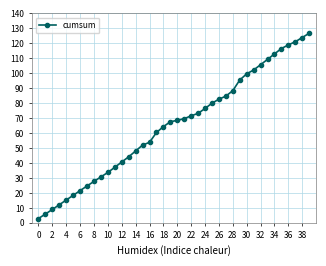

What is the sum of all values?

2597.2